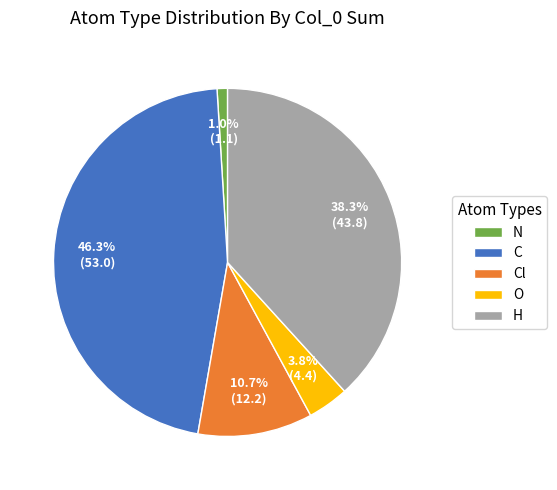

Rank the categories by value from highest to lowest.

C, H, Cl, O, N